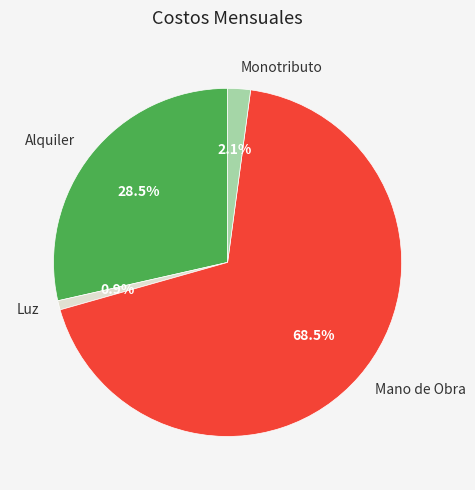

Do Monotributo and Mano de Obra together represent more than half of the pie?

Yes